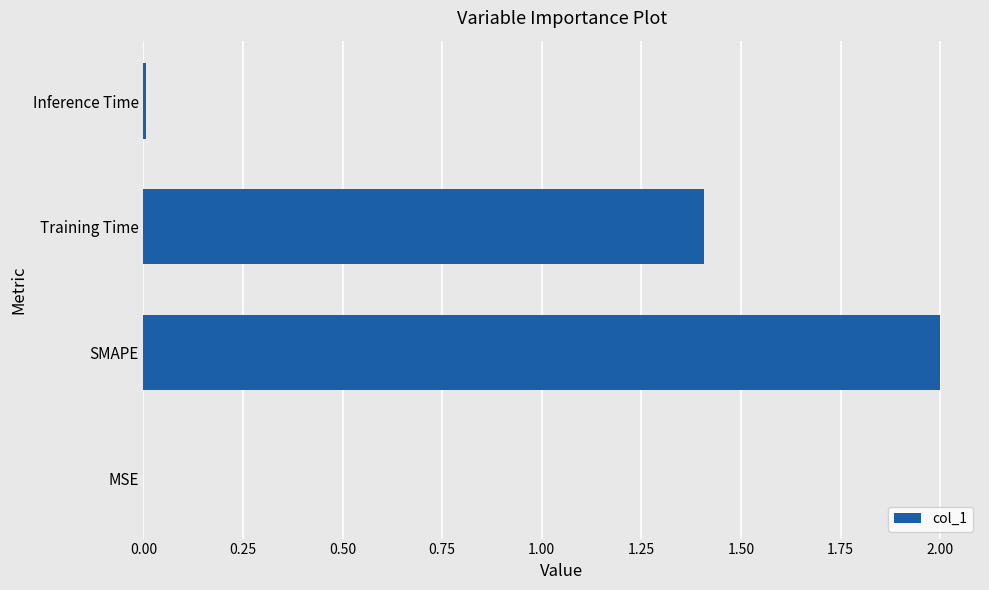

How many data points are above 1?

2